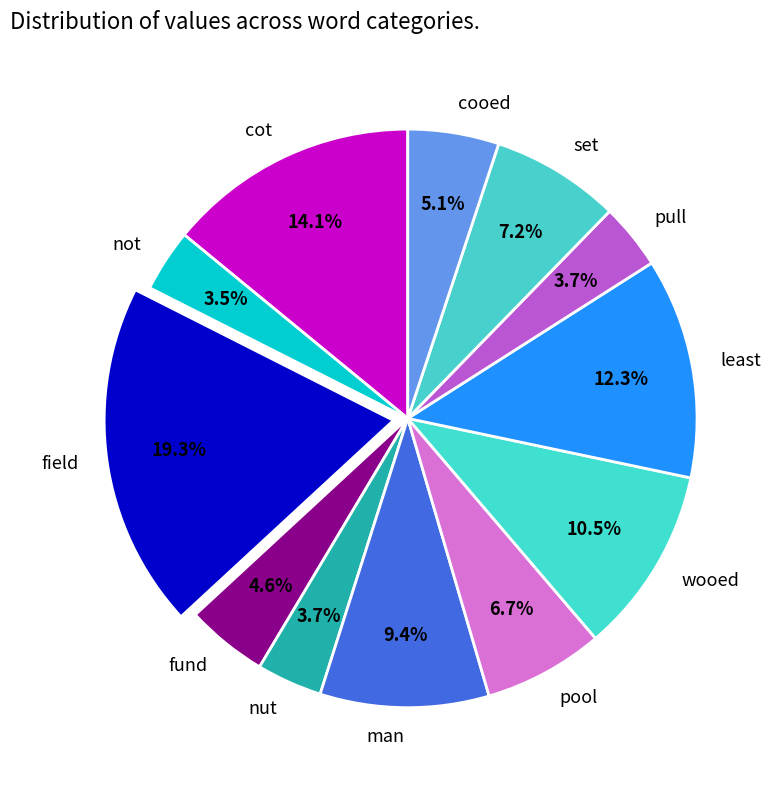

Which category has the biggest portion of the pie?

field